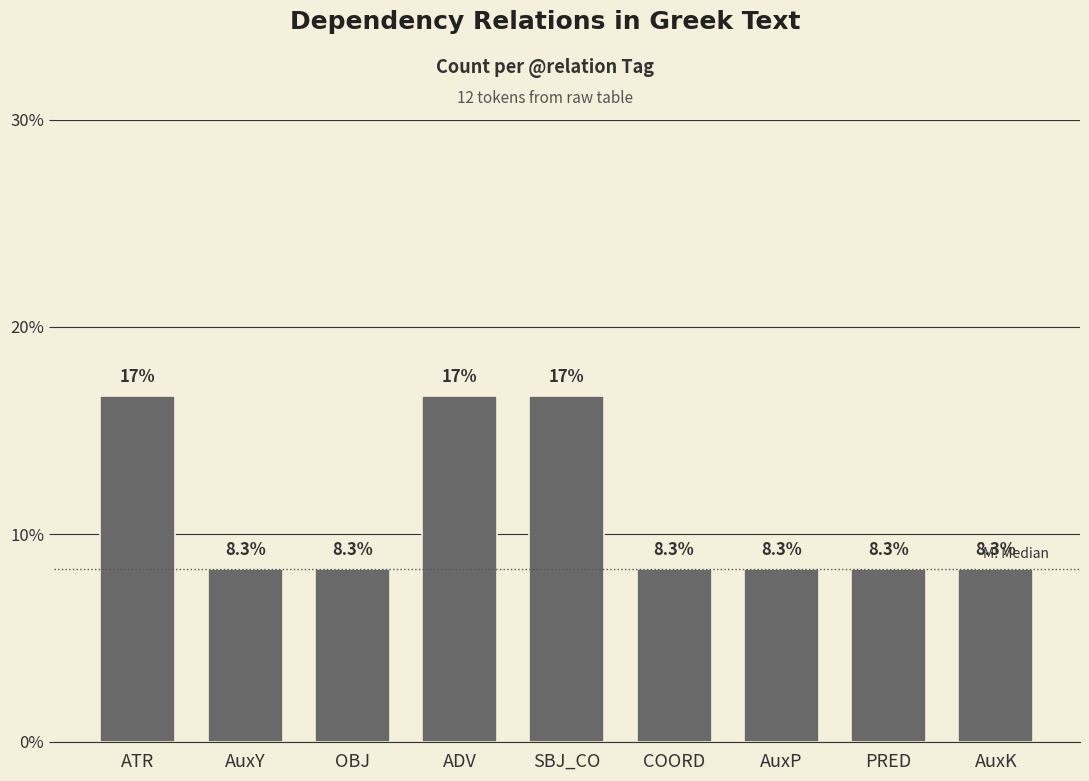

What value does the data have at AuxK?

8.3